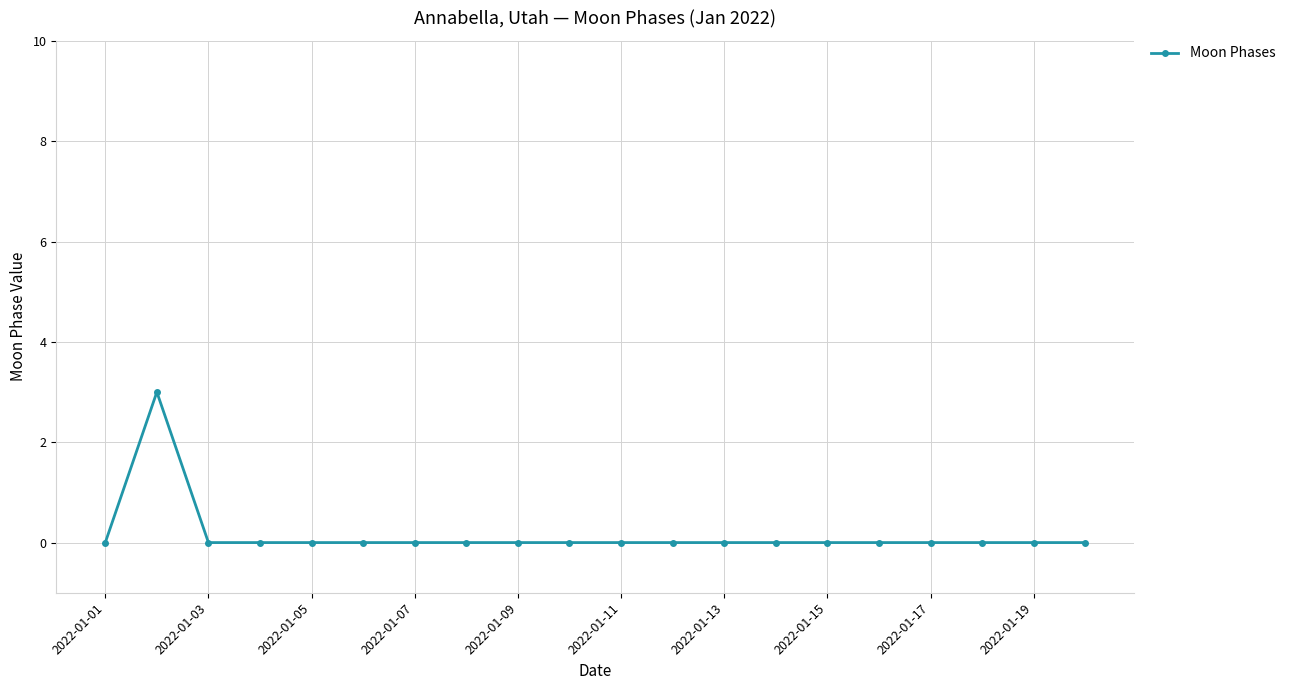

What is the maximum value shown in the chart?

3